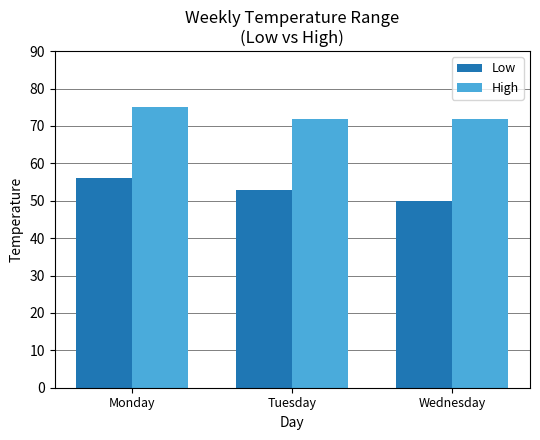

What are all the series names shown in the legend?

Low, High